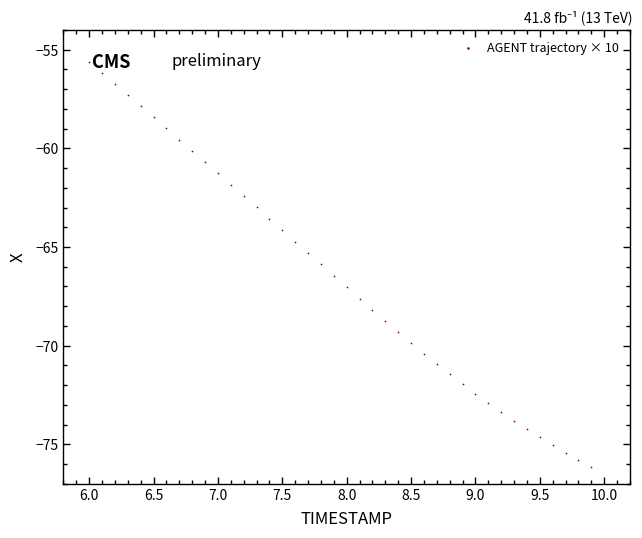

What is the range of X values (max minus min)?

3.9